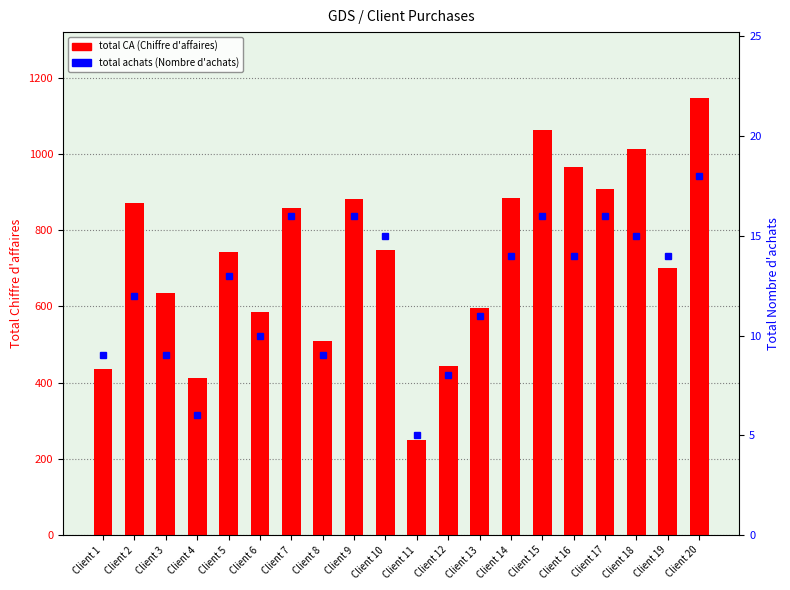

At which label does total CA first exceed 747?

Client 2